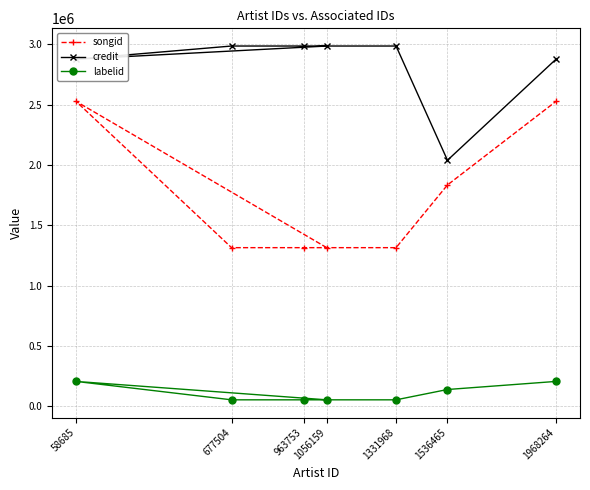

Is it true that labelid equals 361210 at 1968264?

False